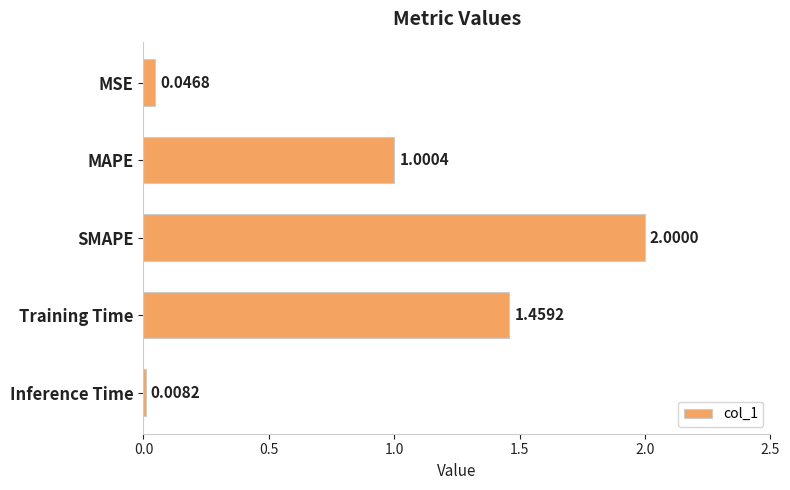

How many data points are less than 1?

2